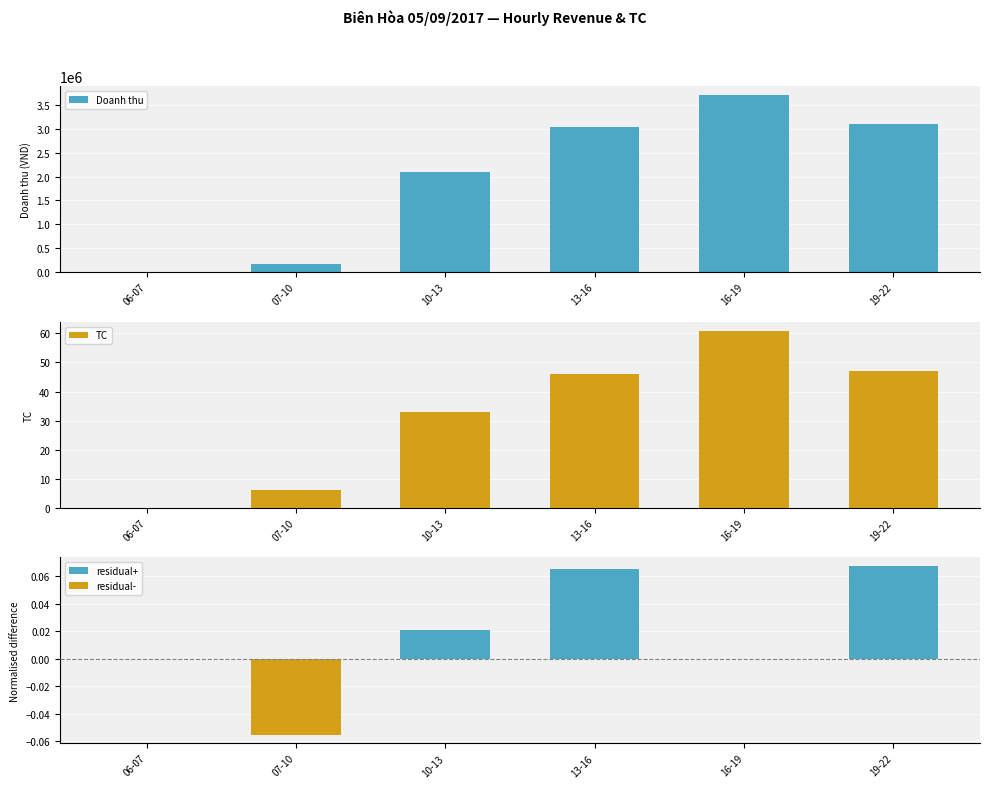

Count the number of categories in the chart.

6